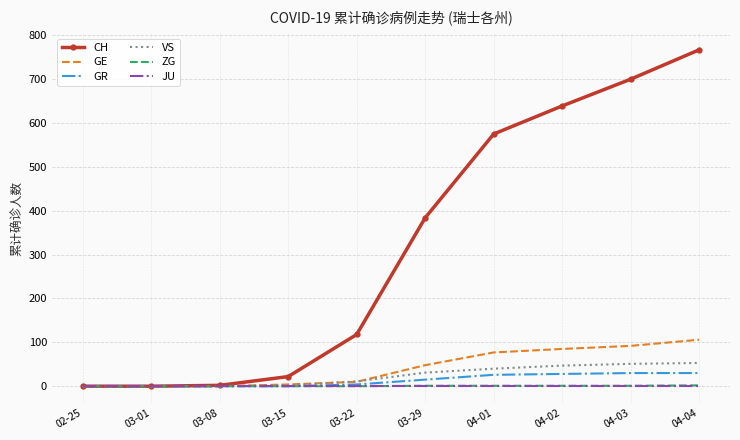

What is the total value across all series at 04-03?

874